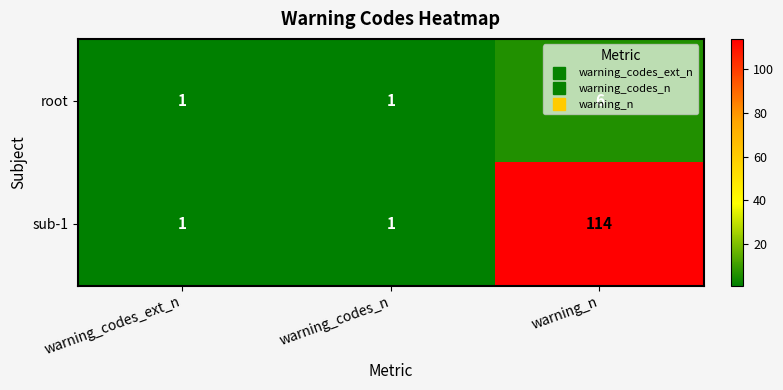

What is the sum of the root values at warning_n and warning_codes_ext_n?

7